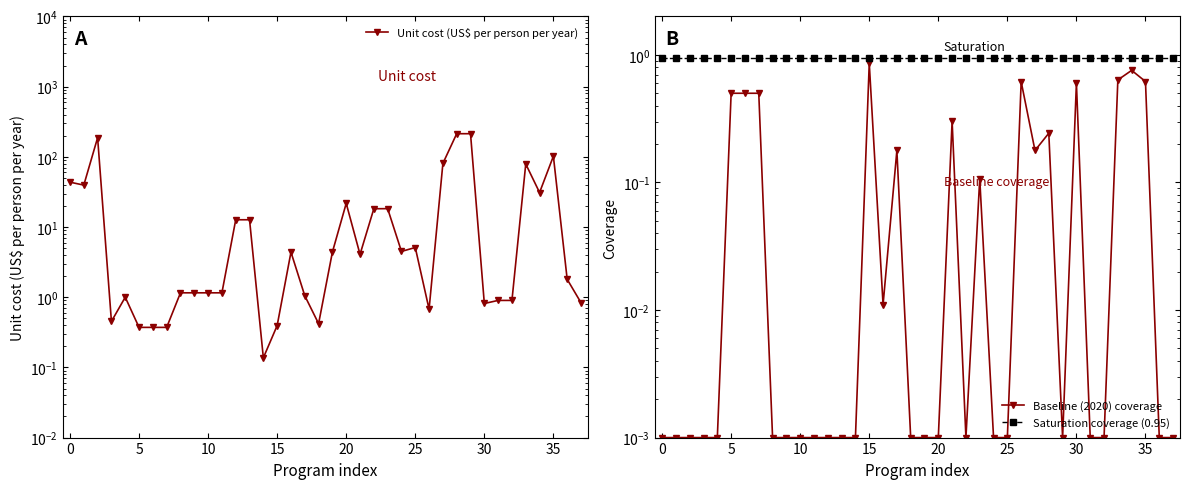

True or false: Baseline (2020) coverage has more than 2 points higher than both neighbors.

True